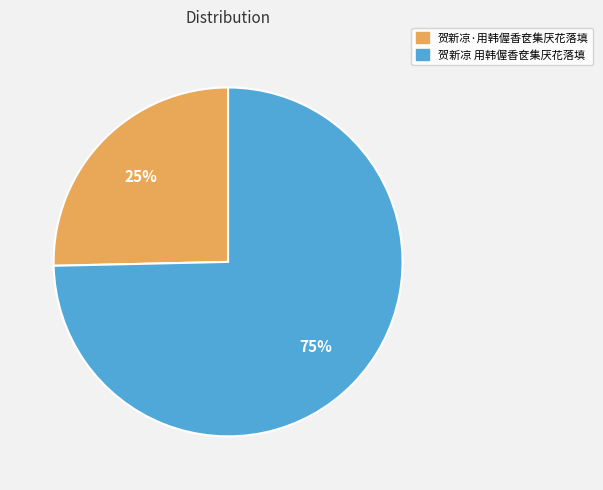

How many segments does this pie chart have?

2